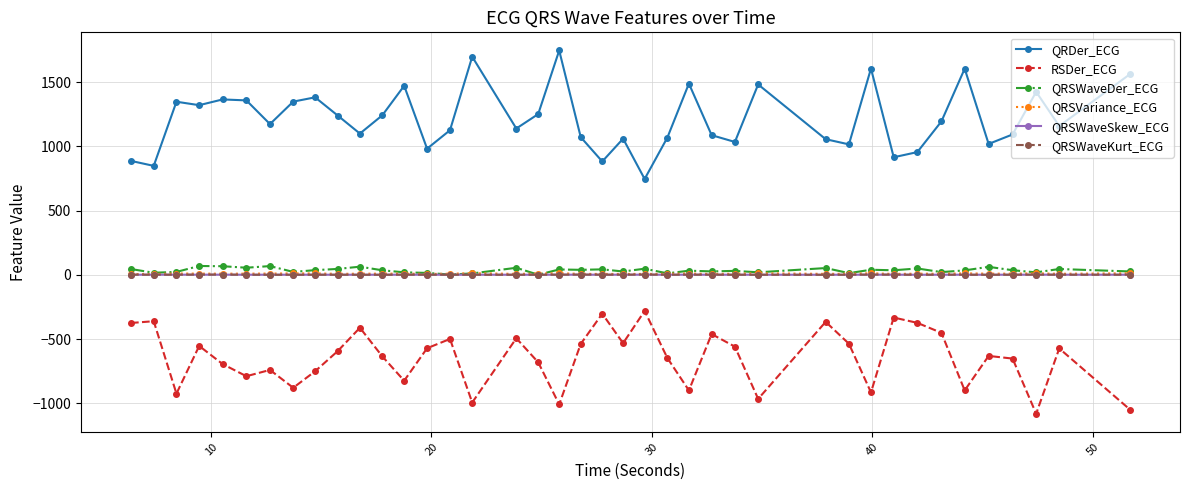

What are all the series names shown in the legend?

QRDer_ECG, RSDer_ECG, QRSWaveDer_ECG, QRSVariance_ECG, QRSWaveSkew_ECG, QRSWaveKurt_ECG